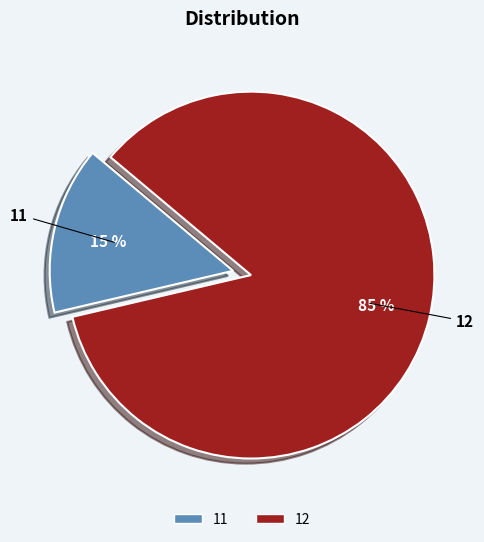

Does 12 account for over 50% of the chart?

Yes